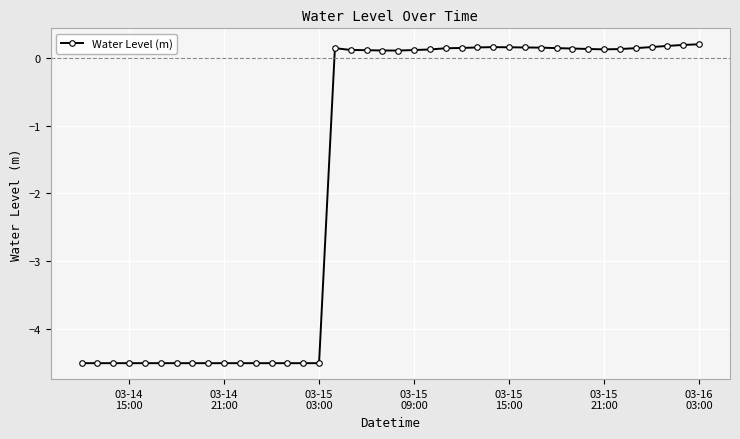

True or false: the data has more than 1 interior local peaks.

True